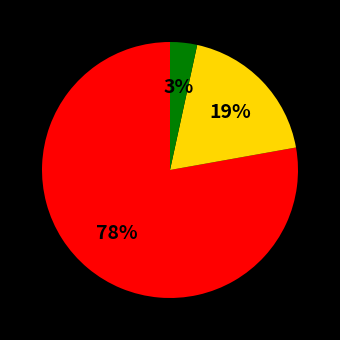

To the nearest percent, what is the average slice percentage?

33%